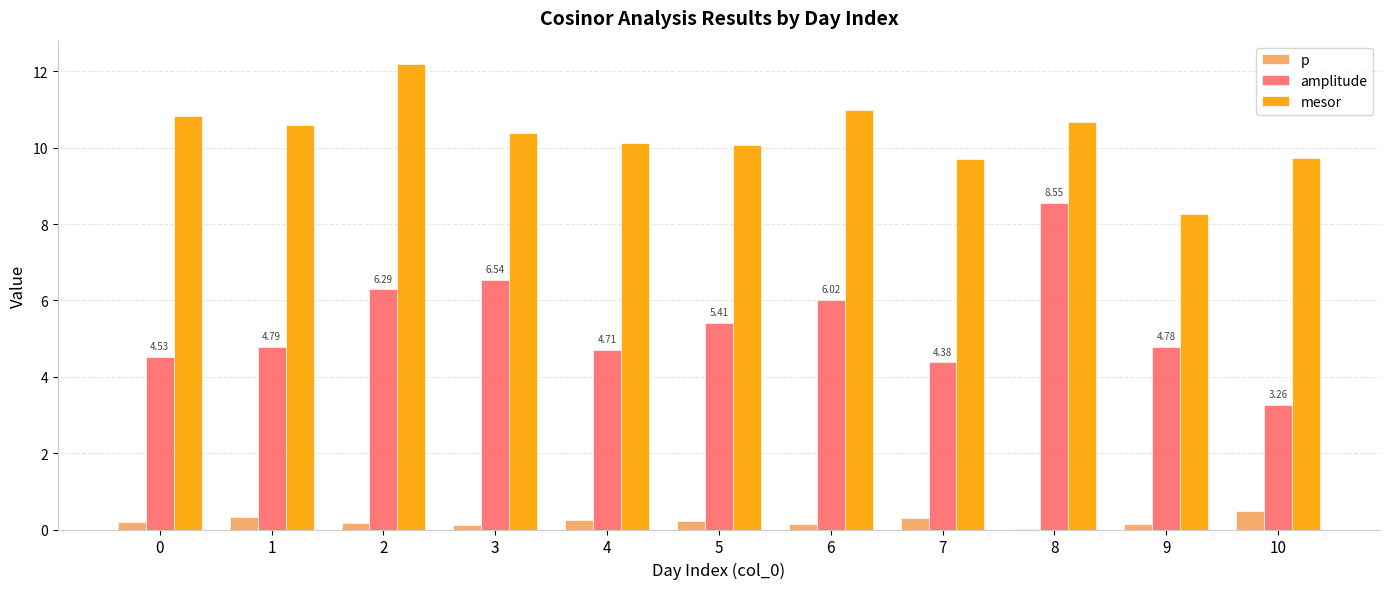

What is the sum of all mesor values?

113.6